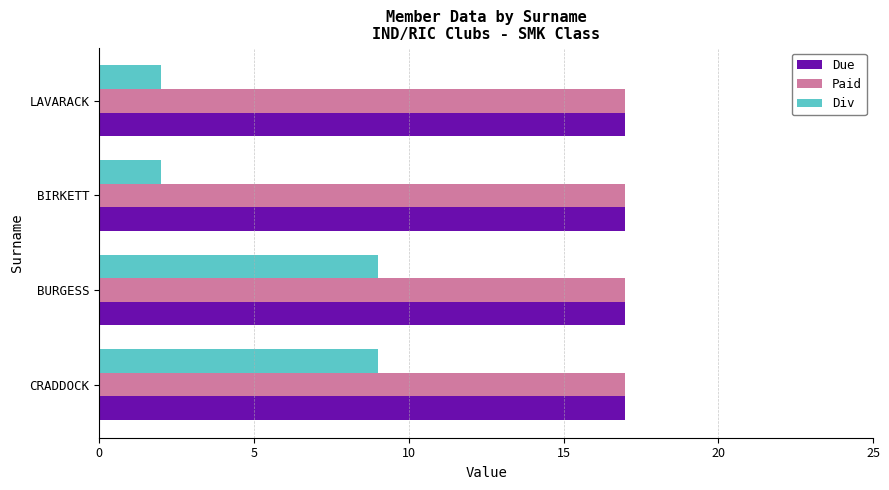

What are all the series names shown in the legend?

Due, Paid, Div